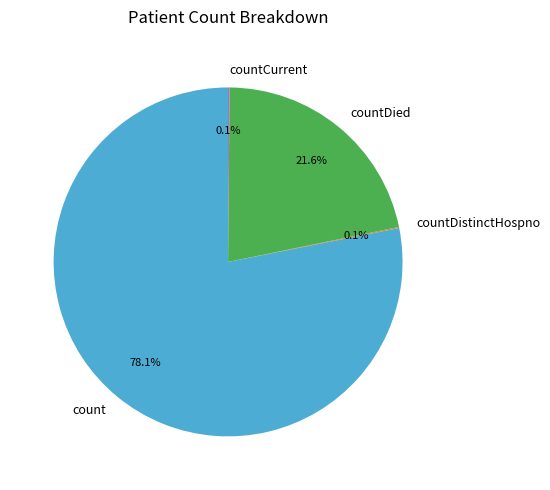

Is count the majority of the pie?

Yes